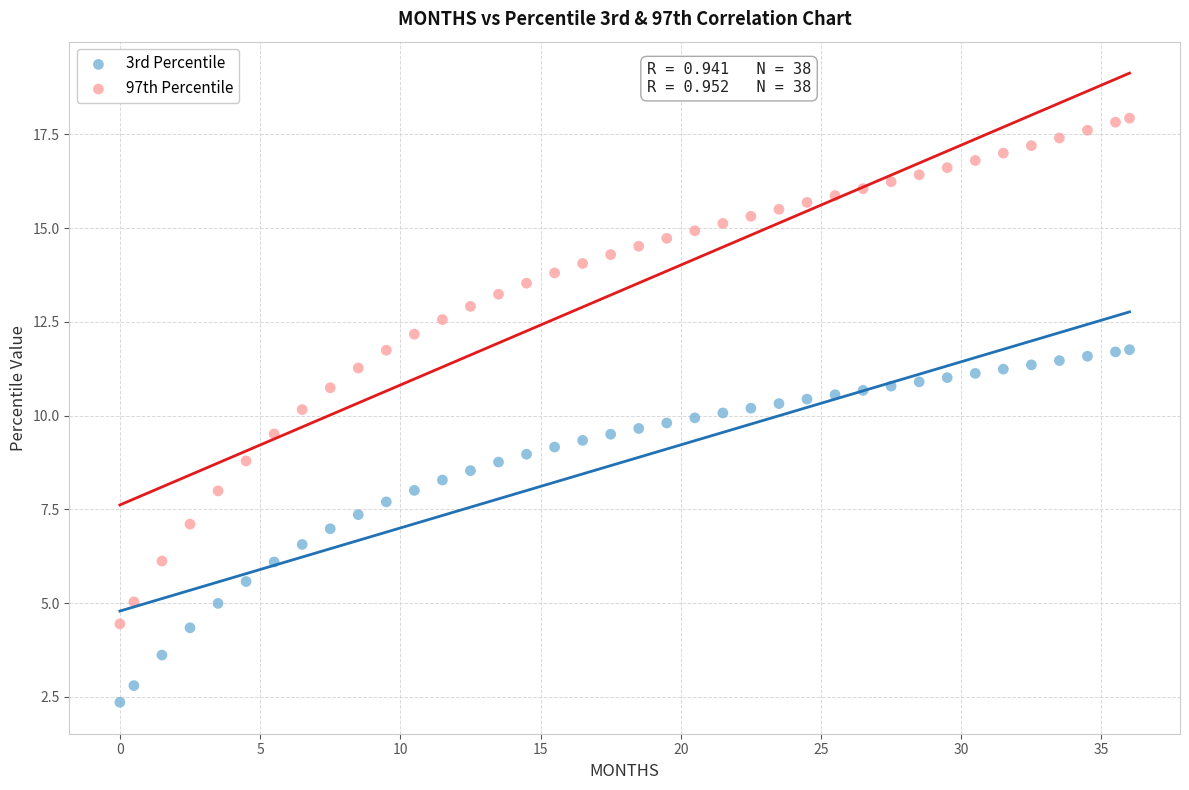

Which series reaches the minimum Y coordinate?

3rd Percentile